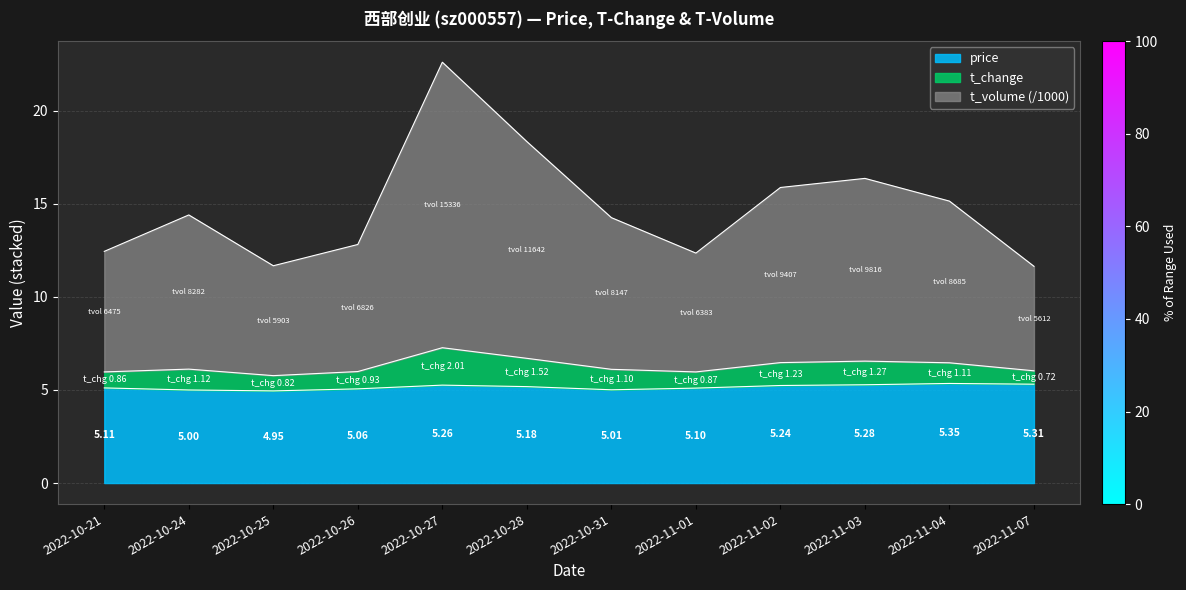

Does the chart have visible grid lines?

Yes